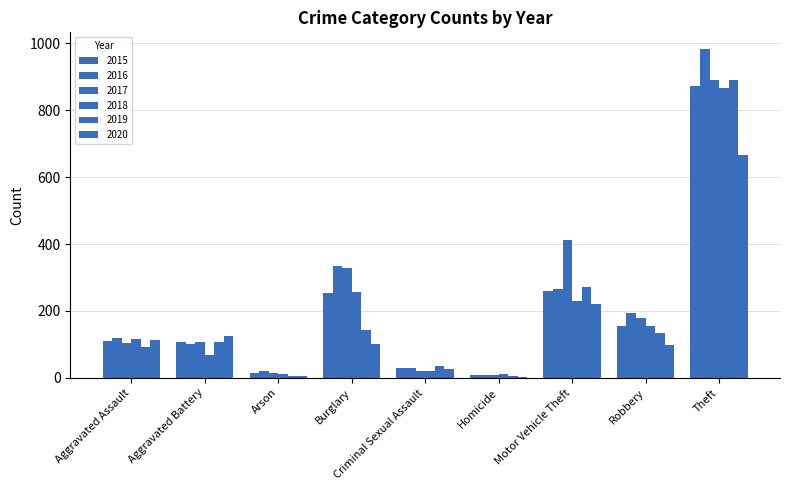

How many groups of bars are there?

9